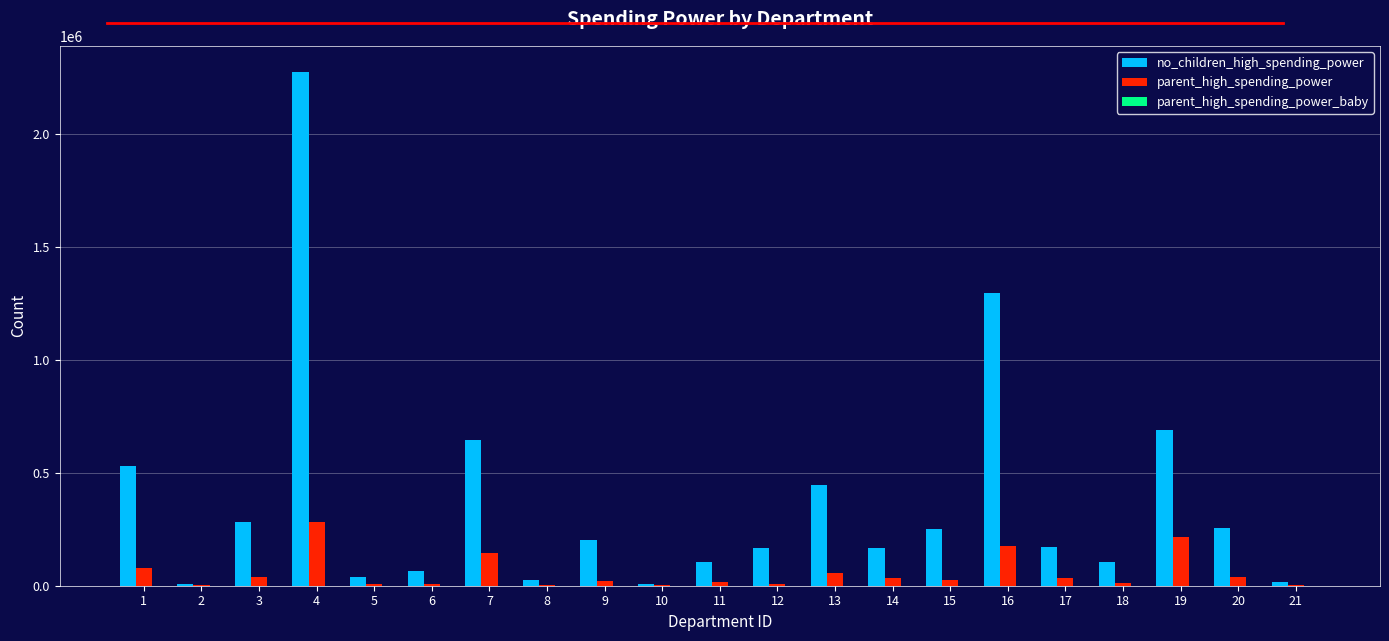

Which category has the highest value in the no_children_high_spending_power series?

4